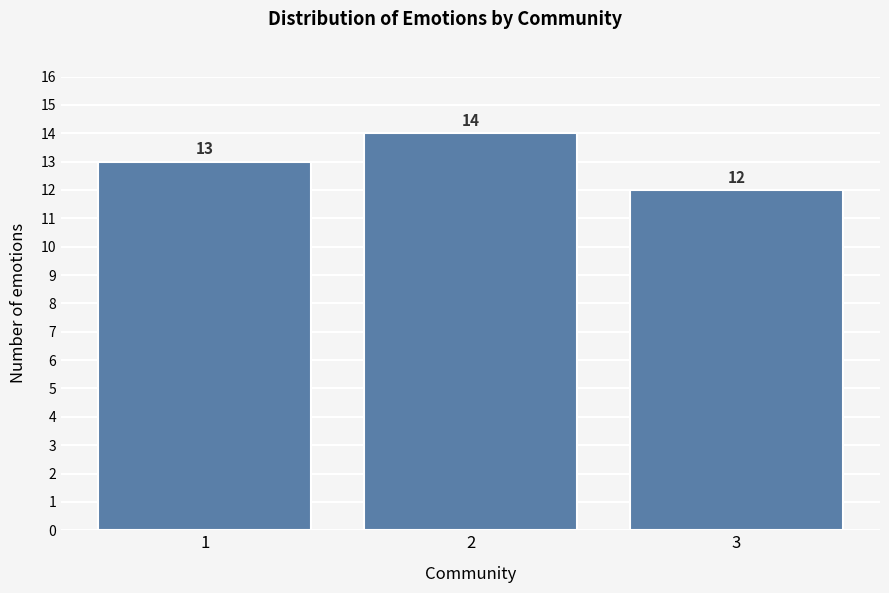

Reading left to right, extract all data points from this chart.

1=13	2=14	3=12